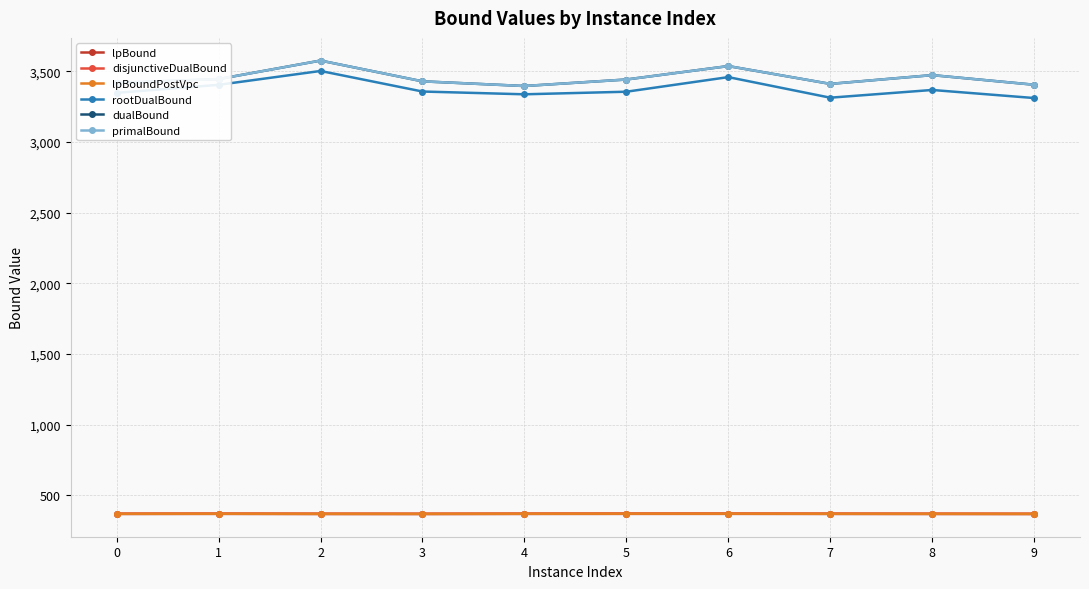

In dualBound, how many points are lower than both neighbors (excluding endpoints)?

2